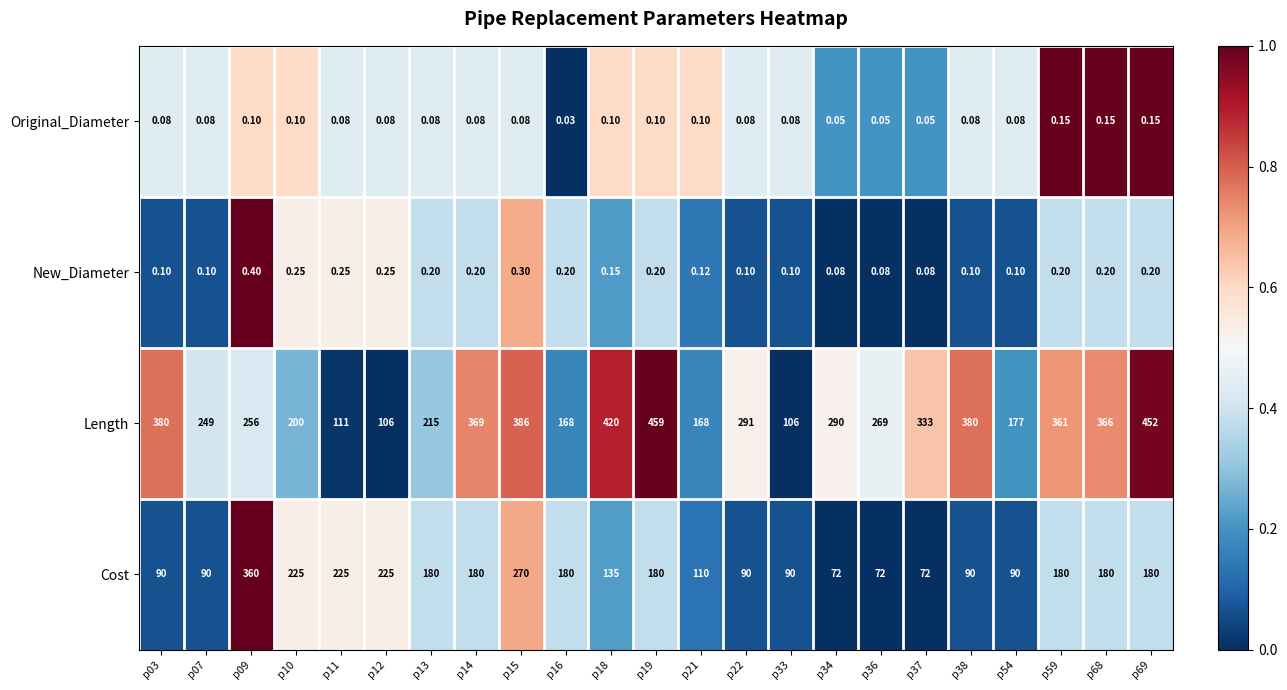

Is the value of New_Diameter at p68 greater than the value of Cost at p21?

No